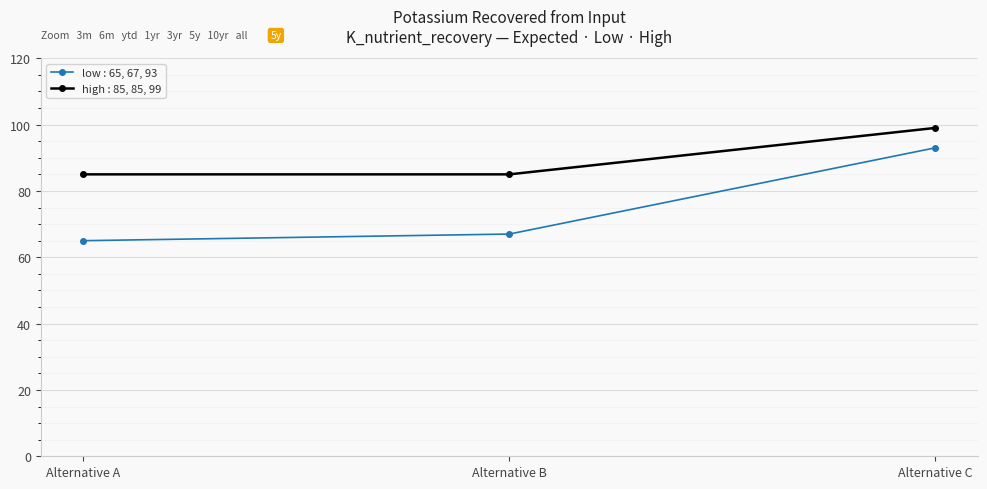

What are all the series names shown in the legend?

low : 65, 67, 93, high : 85, 85, 99